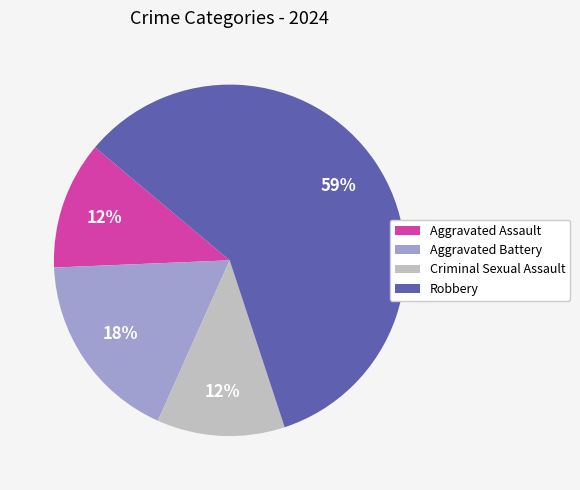

Which slice is the largest?

Robbery